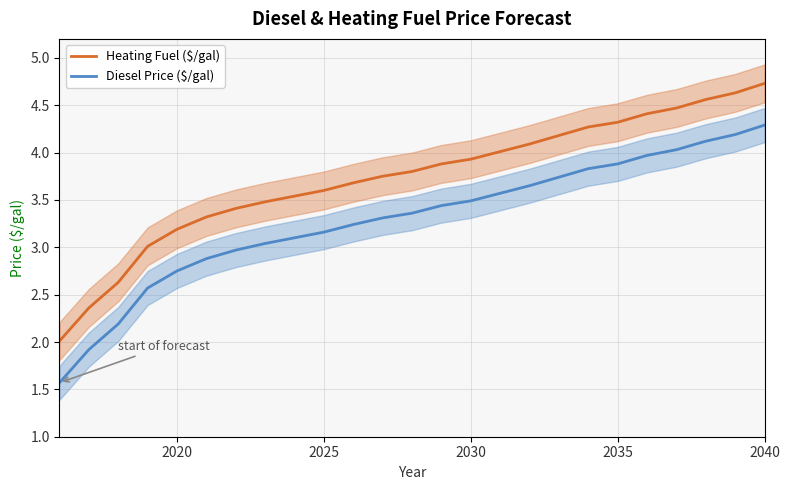

Which series has the largest total across all categories?

Heating Fuel ($/gal)